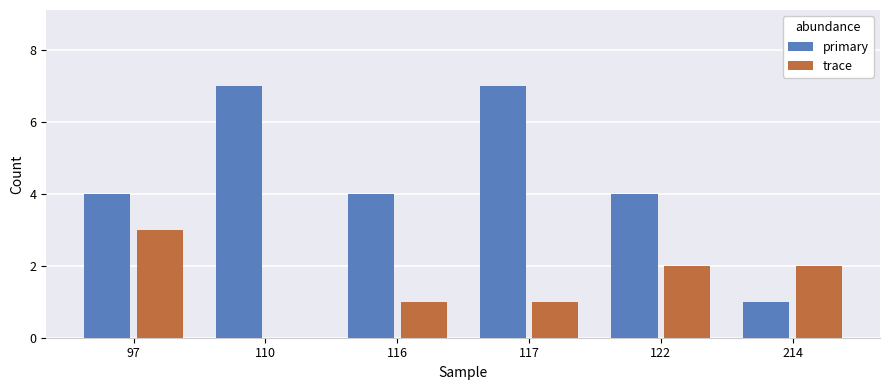

At which category is the sum across all series the highest?

117